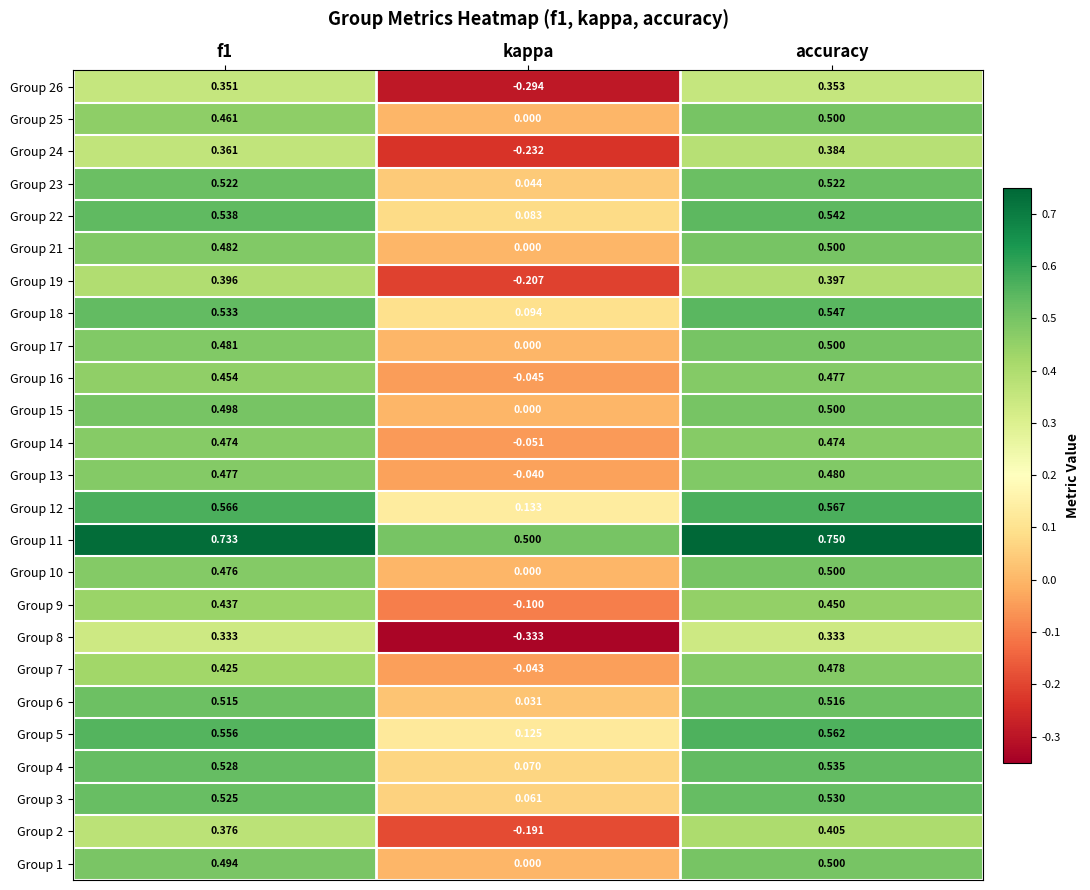

Is the value of Group 23 at accuracy greater than the value of Group 12 at accuracy?

No